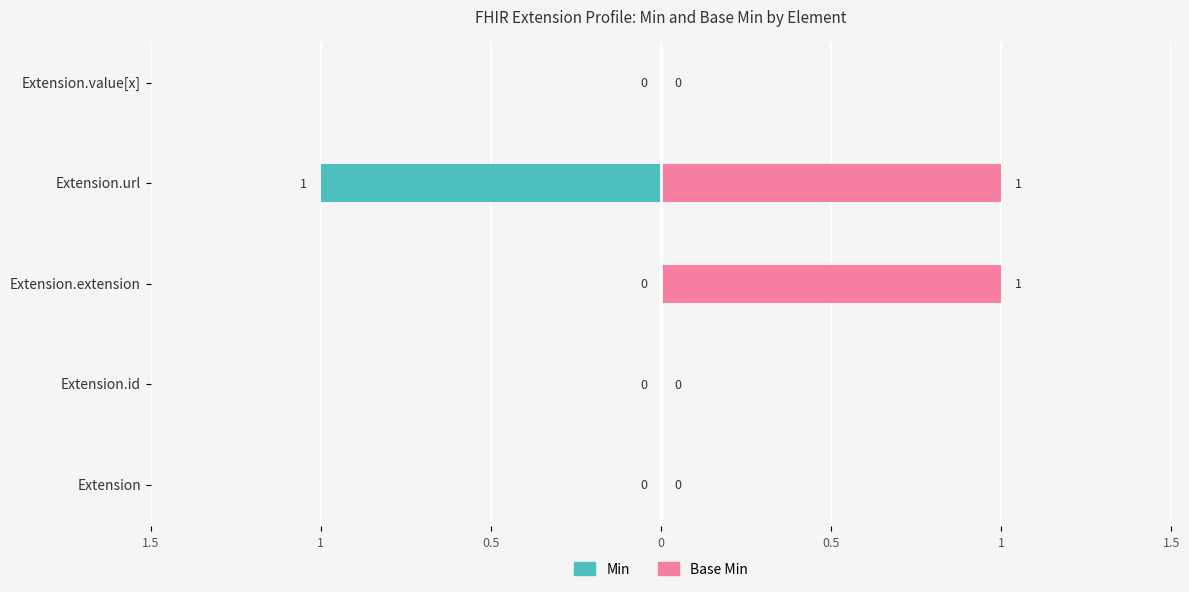

Read the Min value at Extension.url.

-1